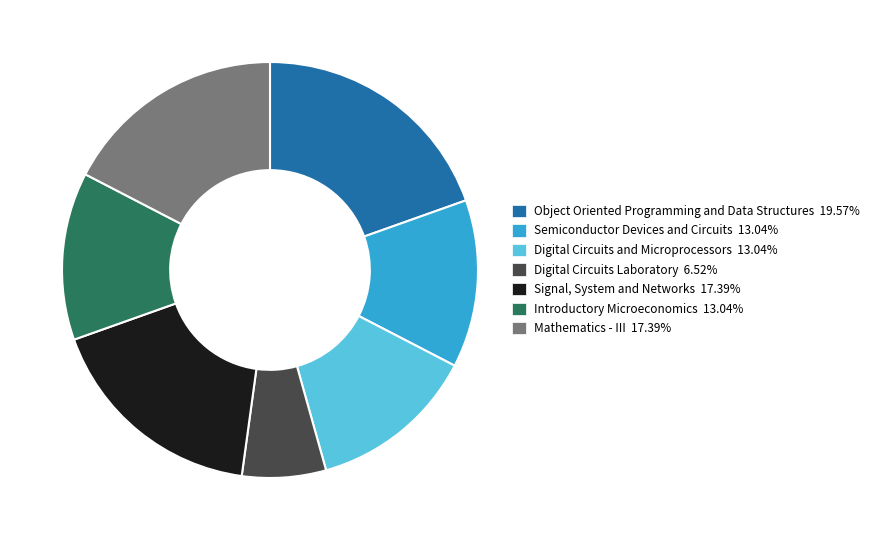

Which slice is the smallest?

Digital Circuits Laboratory